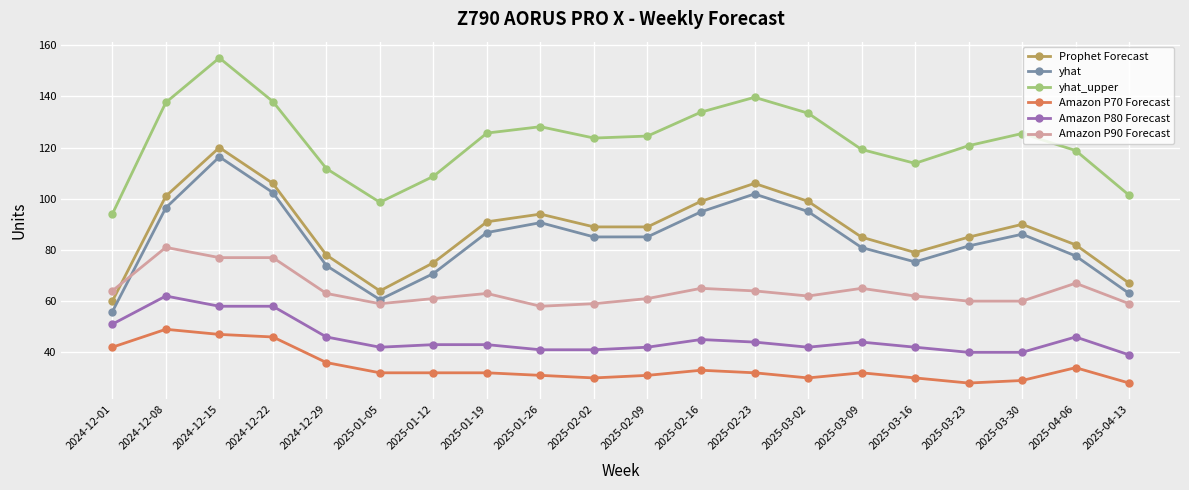

Is the value of Amazon P90 Forecast at 2024-12-08 greater than the value of Amazon P70 Forecast at 2025-04-06?

Yes